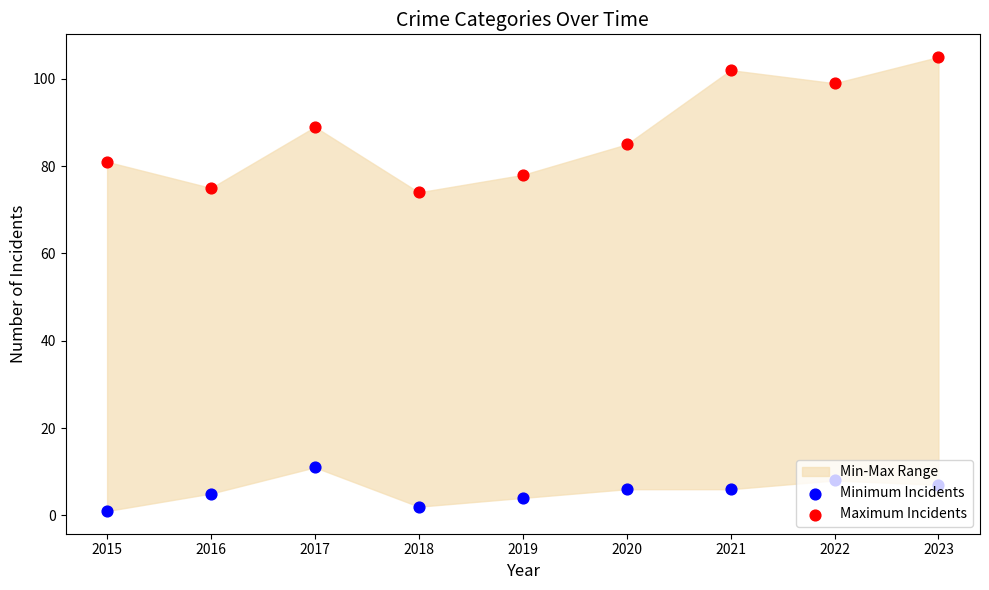

Which series contains the lowest Y value?

Minimum Incidents